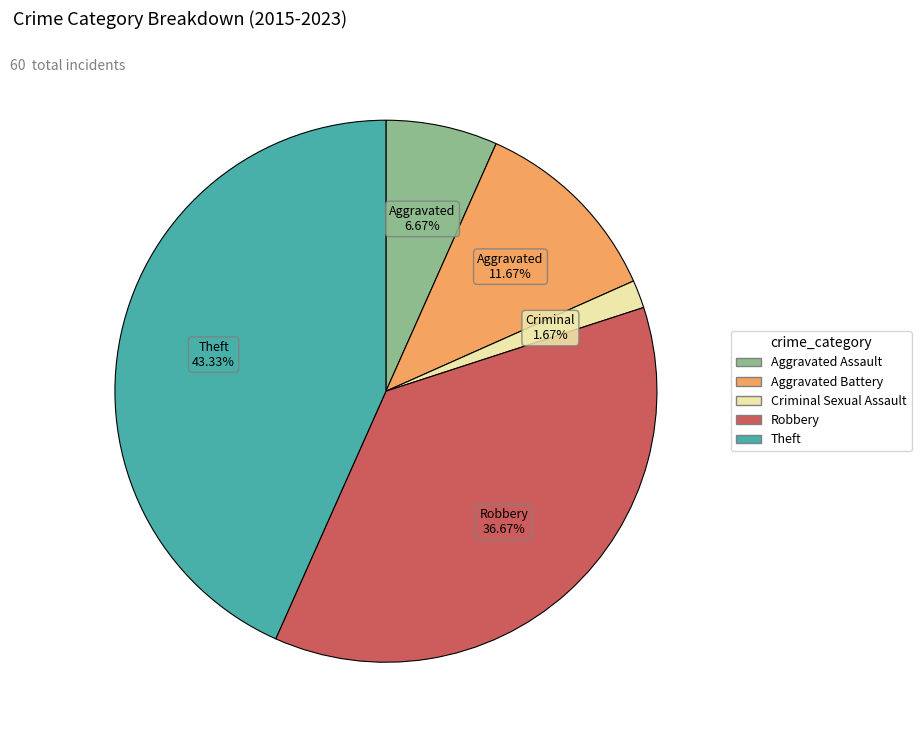

Which category has the smallest portion of the pie?

Criminal Sexual Assault